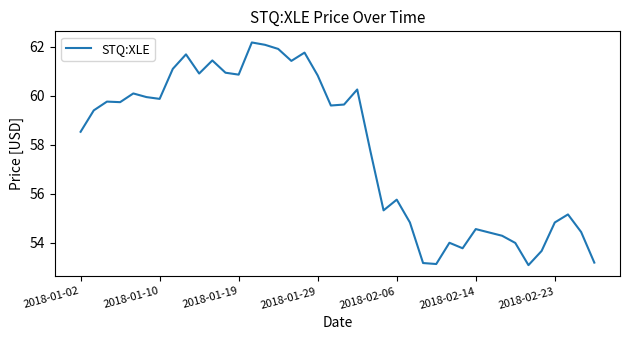

What is the difference between the maximum and minimum values?

9.1